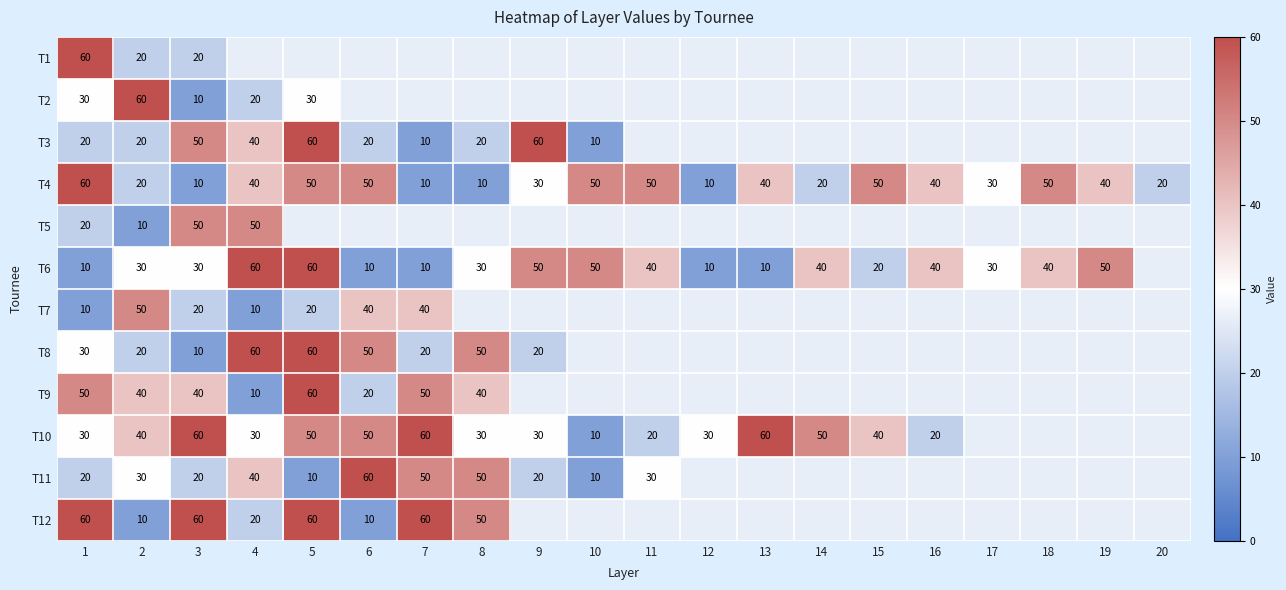

The T9 series shows 87 at 1. True or false?

False